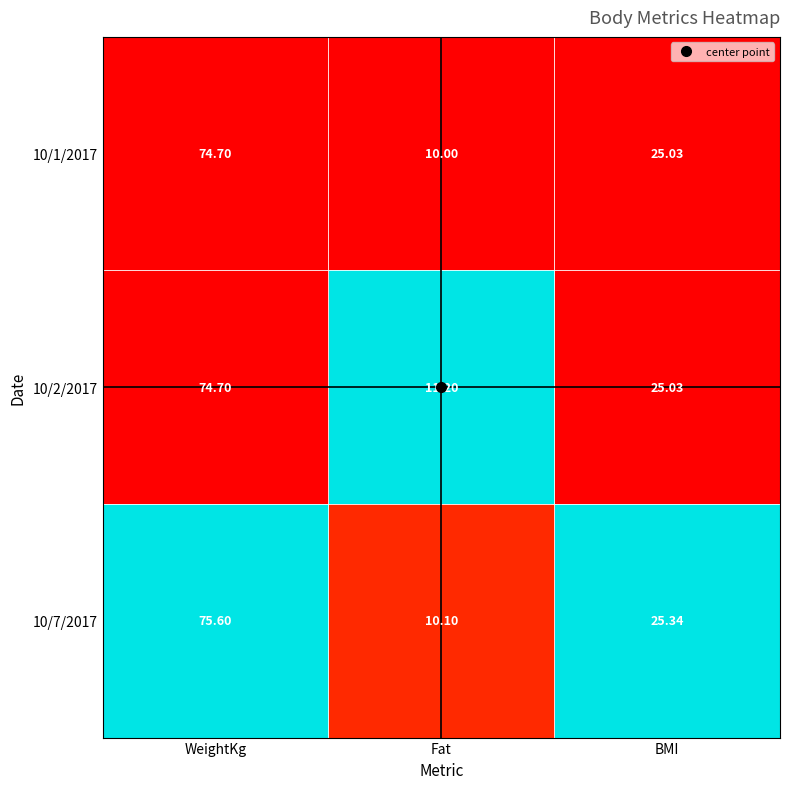

At which label is 10/7/2017 closest to 42?

BMI